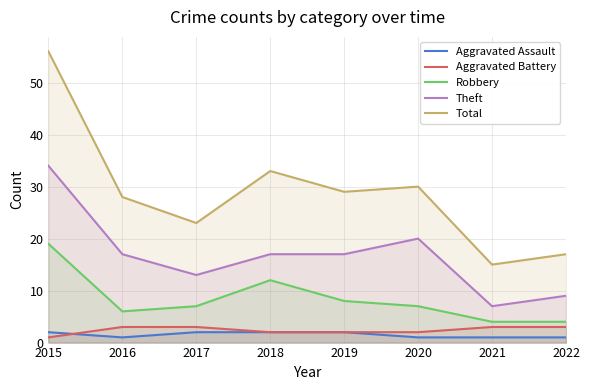

What is the value of the Theft point at the 7th from the left?

7